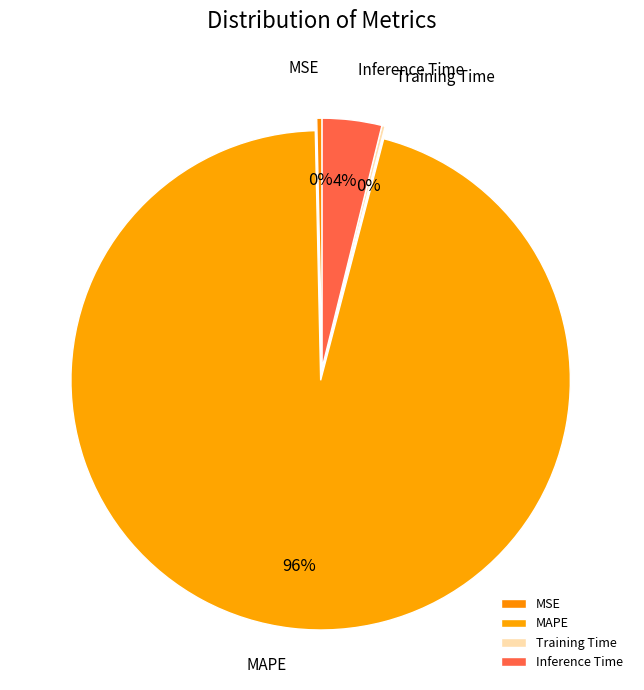

The MSE slice represents 14% of the pie. True or false?

False